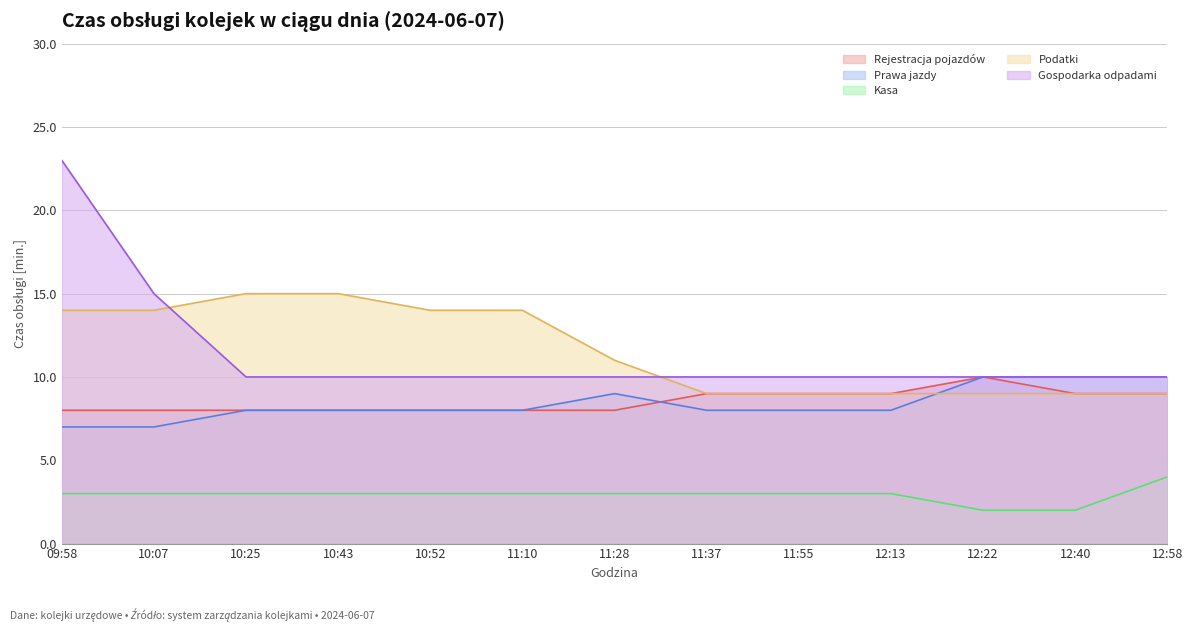

True or false: Prawa jazdy has a value of 10 at 12:40.

True